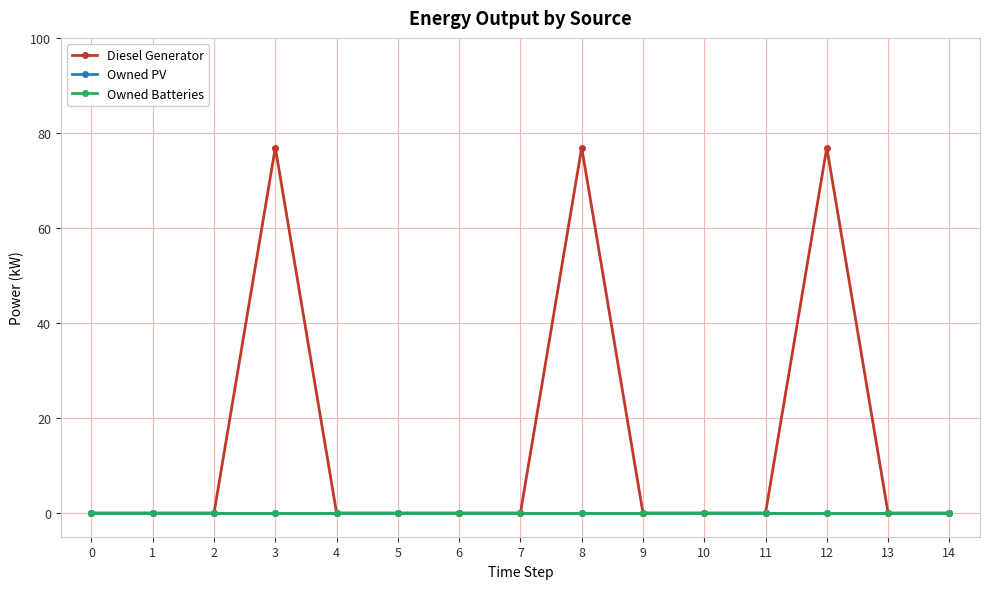

True or false: Diesel Generator and Owned PV cross at least once.

False